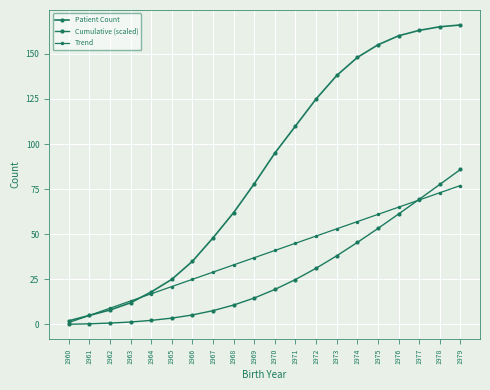

At which label is Trend closest to 39?

1969